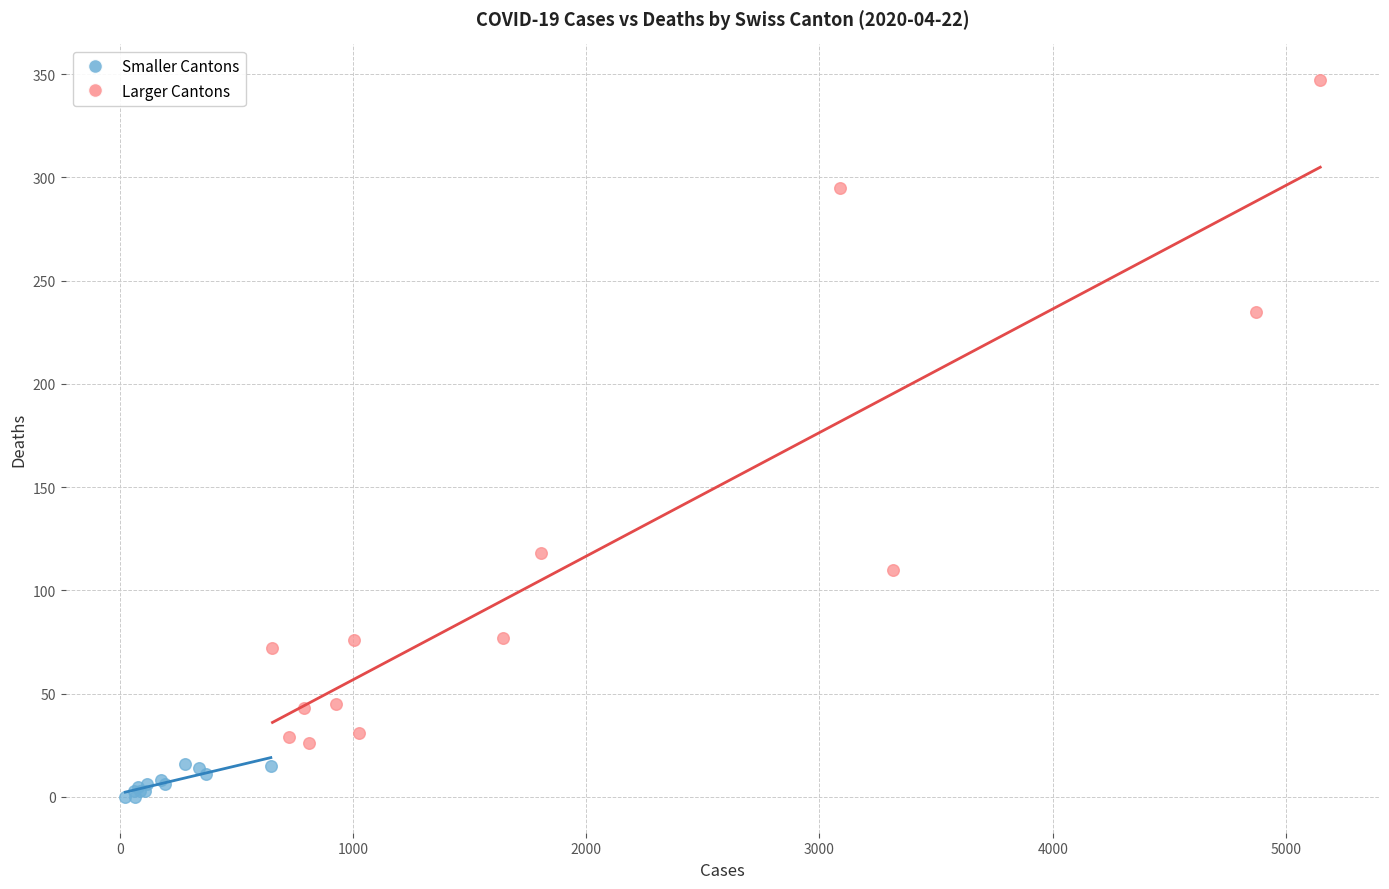

Which series has the widest spread of Y values?

Larger Cantons